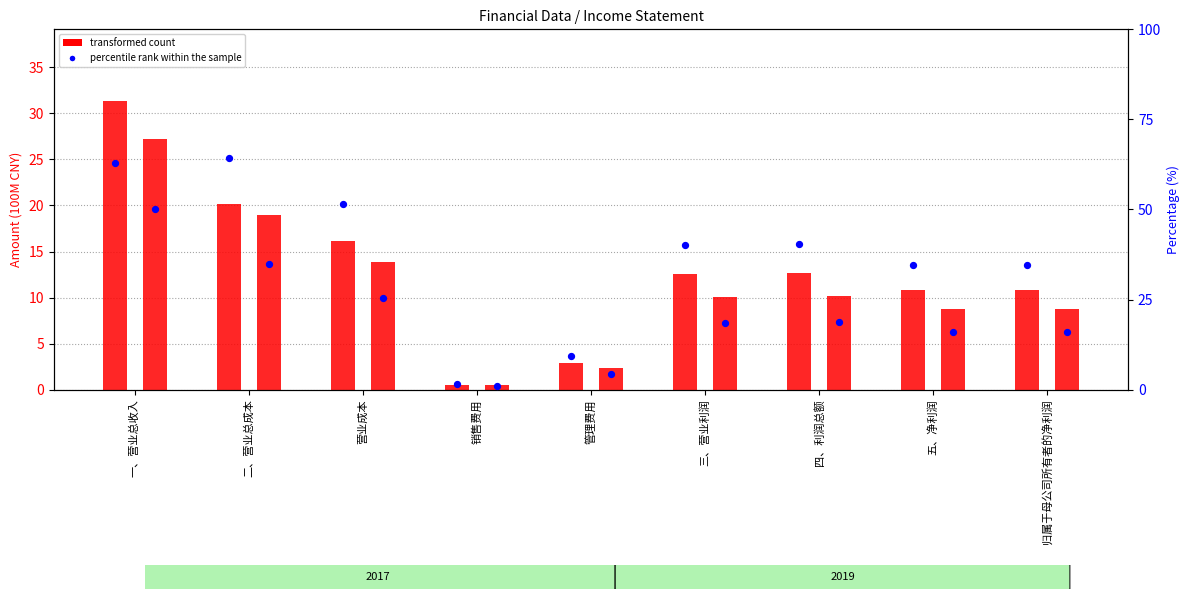

Which series has the widest spread of Y values?

percentile rank within the sample